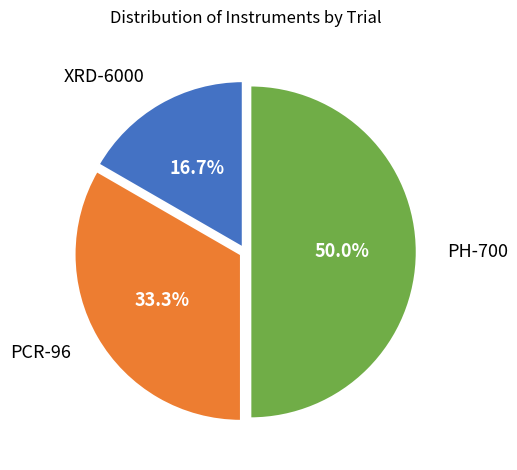

What percentage is the XRD-6000 slice, to the nearest percent?

17%